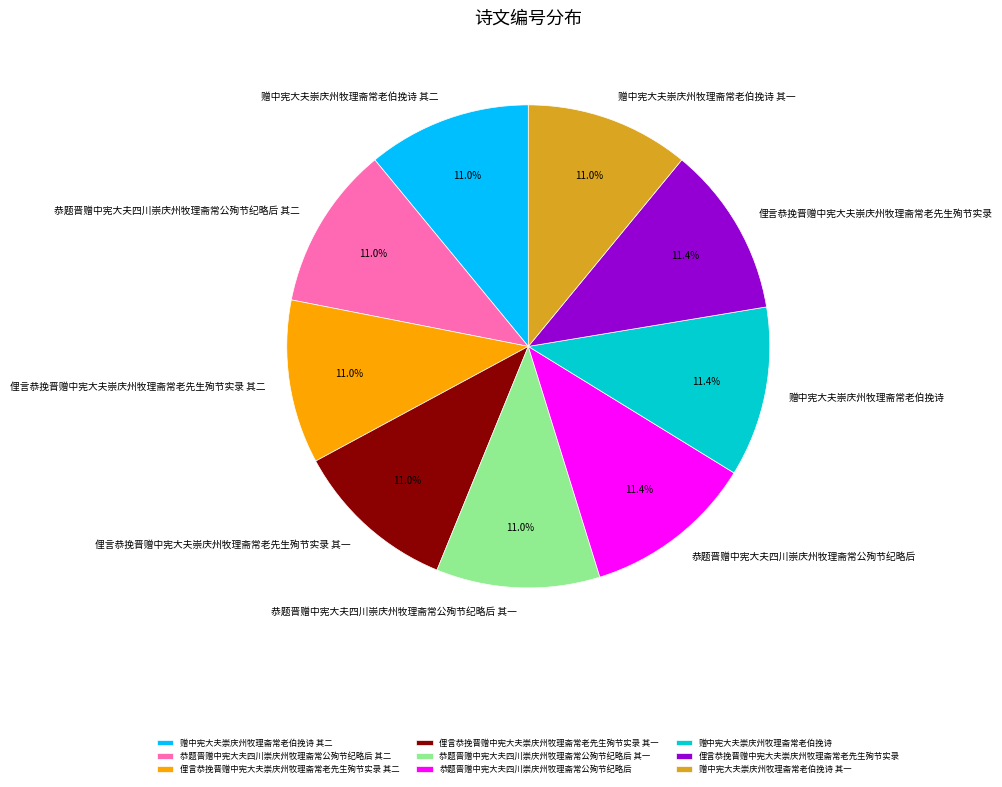

Does 赠中宪大夫崇庆州牧理斋常老伯挽诗 其二 account for over 50% of the chart?

No